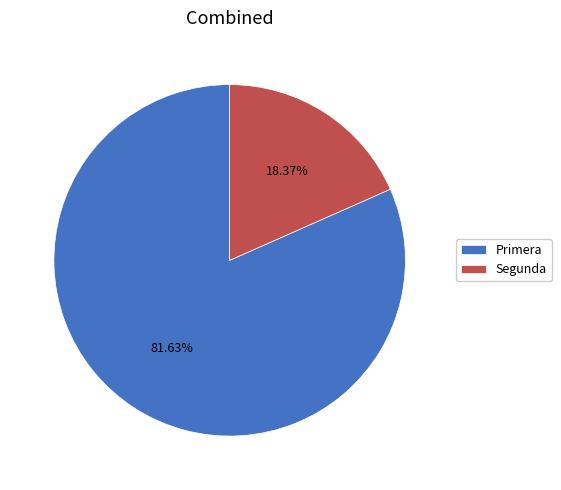

Does Segunda represent more than half of the total?

No